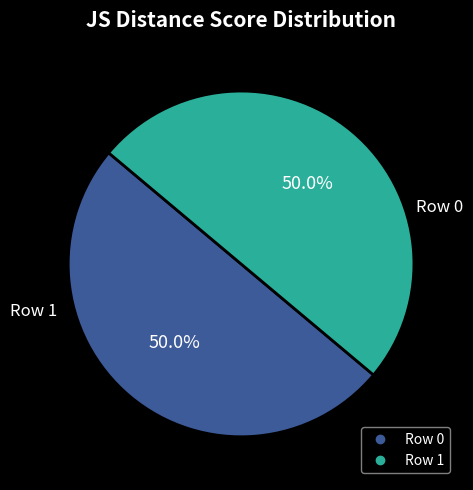

How much of the chart is everything except Row 1?

50.0%